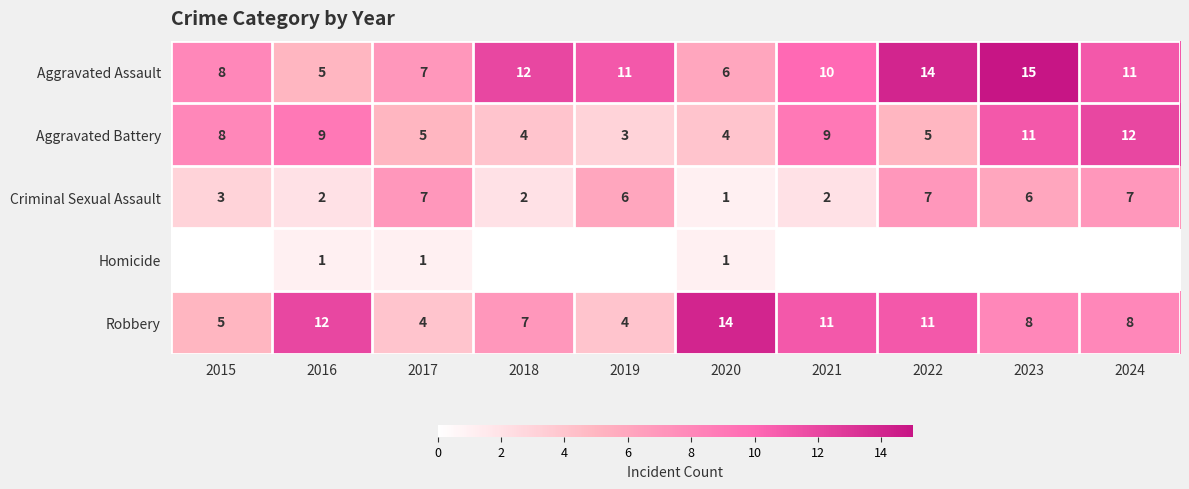

At which label does Criminal Sexual Assault reach its peak?

2017